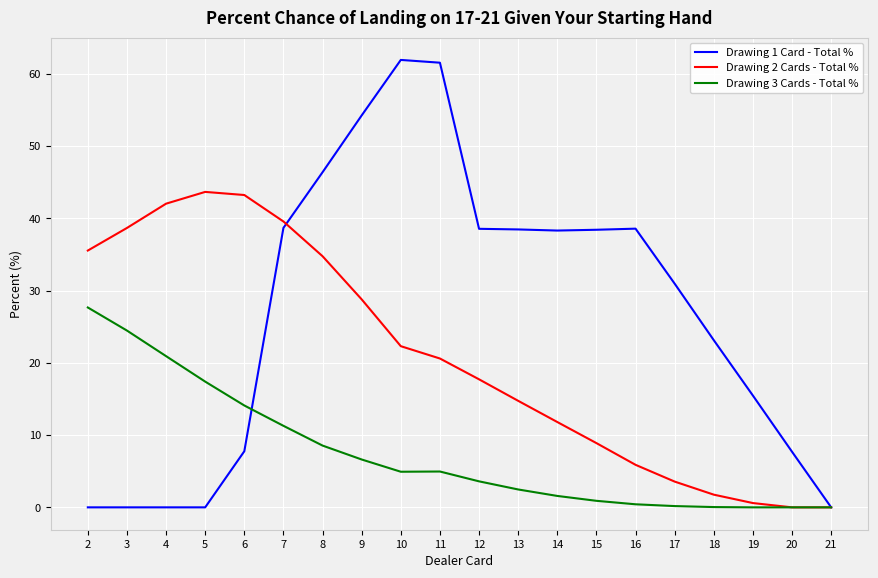

Where does the Drawing 1 Card - Total % series first go above 38?

7